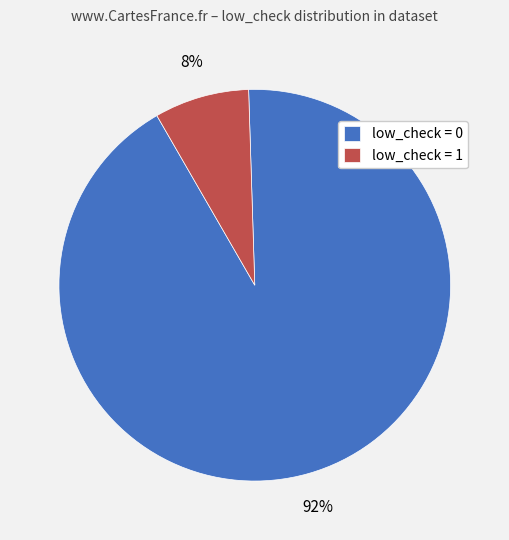

To the nearest percent, what portion does low_check = 1 represent?

8%